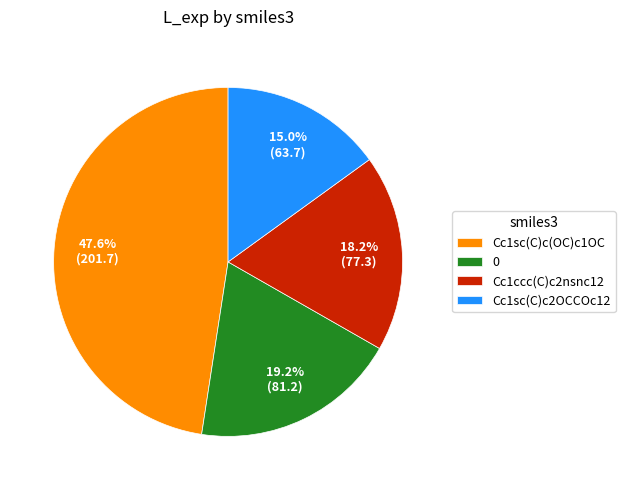

What percentage is the Cc1sc(C)c(OC)c1OC slice, to the nearest percent?

48%